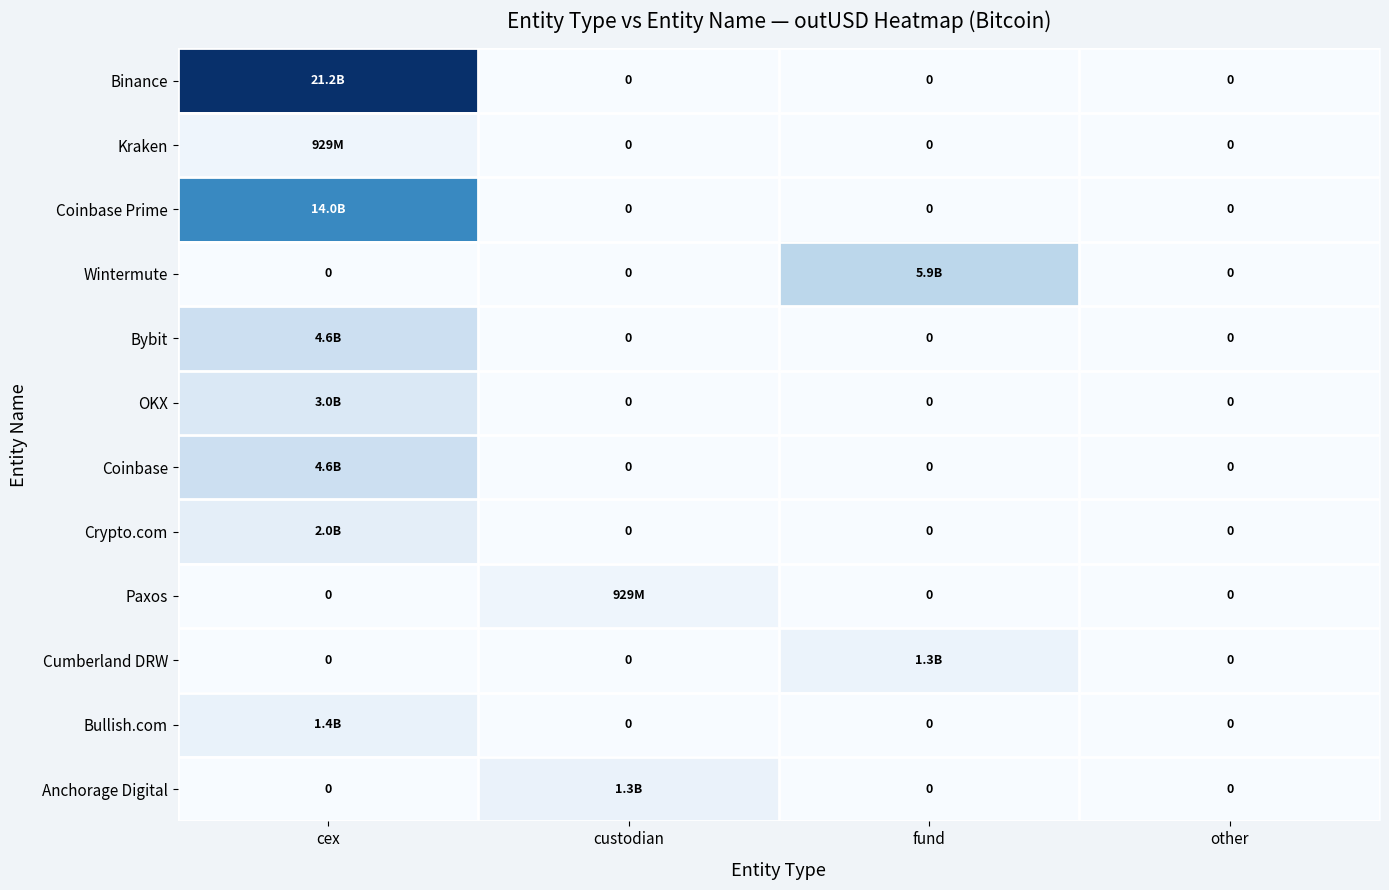

Rank the categories by Bullish.com value from lowest to highest.

custodian, fund, other, cex